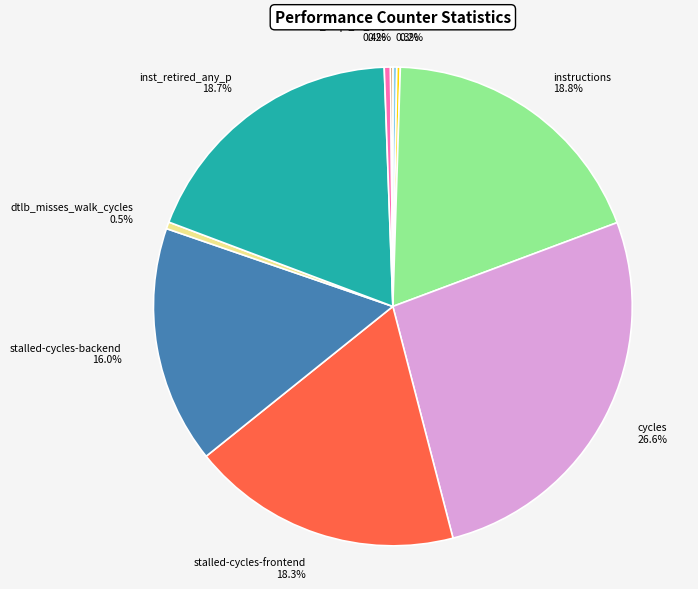

Do cycles and dtlb_misses_walk_cycles together represent more than half of the pie?

No